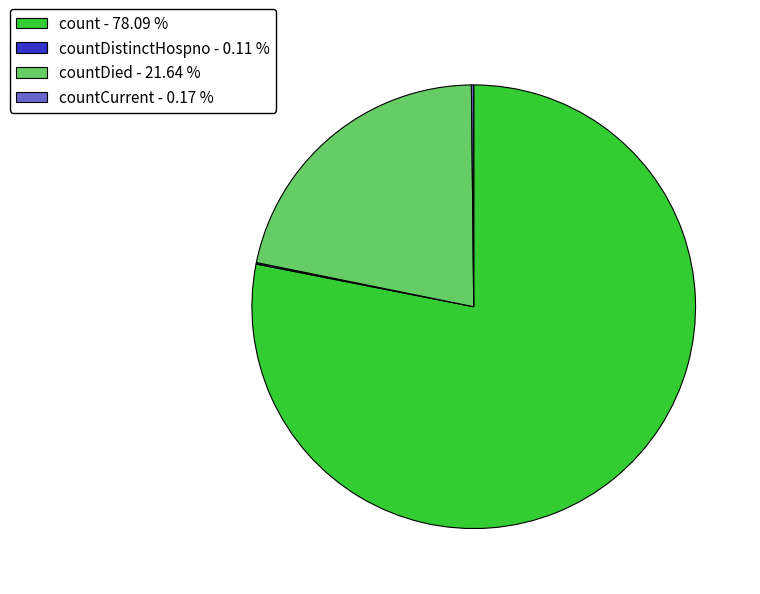

What is the largest slice in the pie chart?

count - 78.09 %